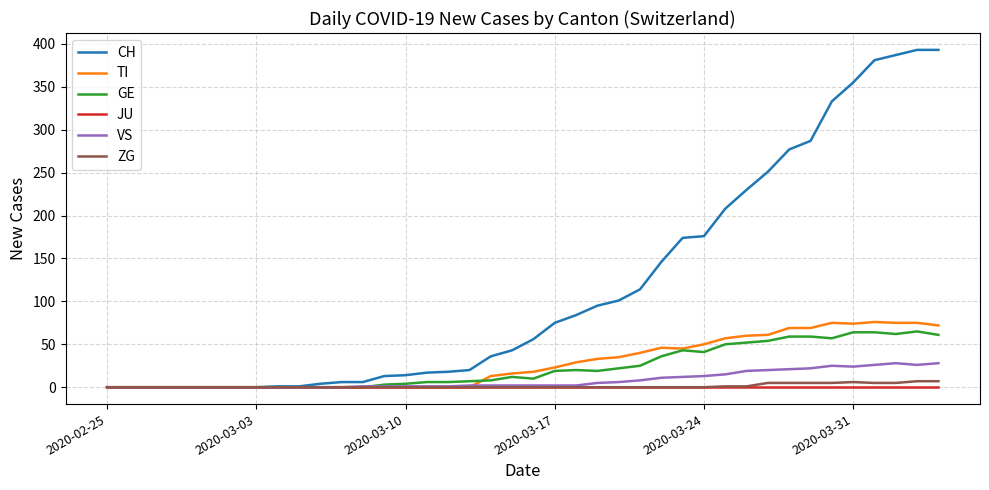

List the series in order of their peak value, highest first.

CH, TI, GE, VS, ZG, JU